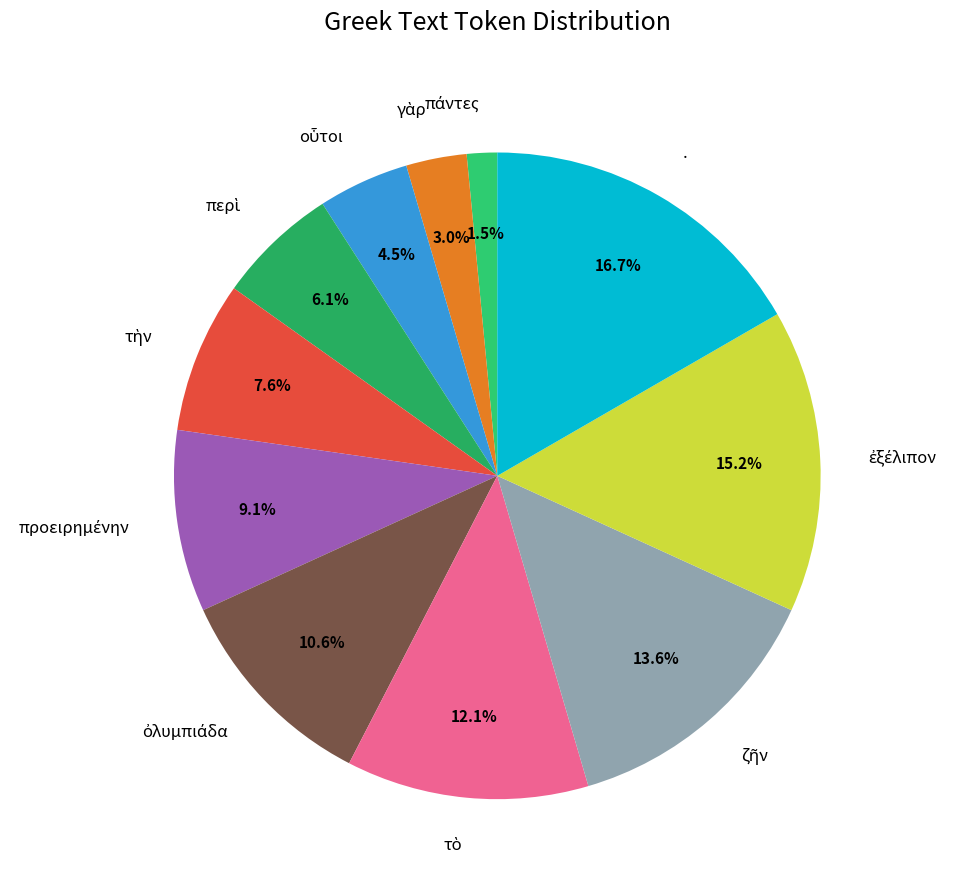

Is there a majority slice in this chart?

No